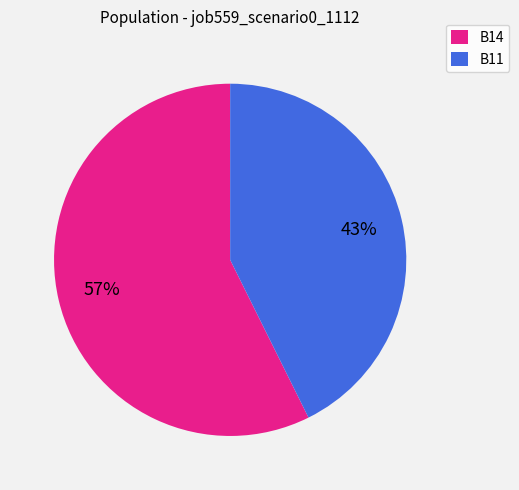

Rank the categories by value from lowest to highest.

B11, B14